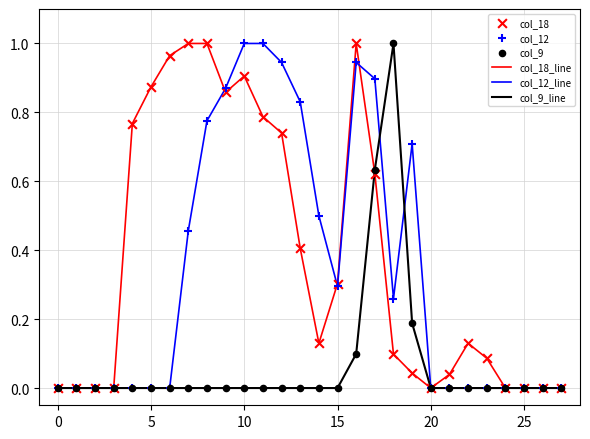

How many lines are shown in the chart?

3